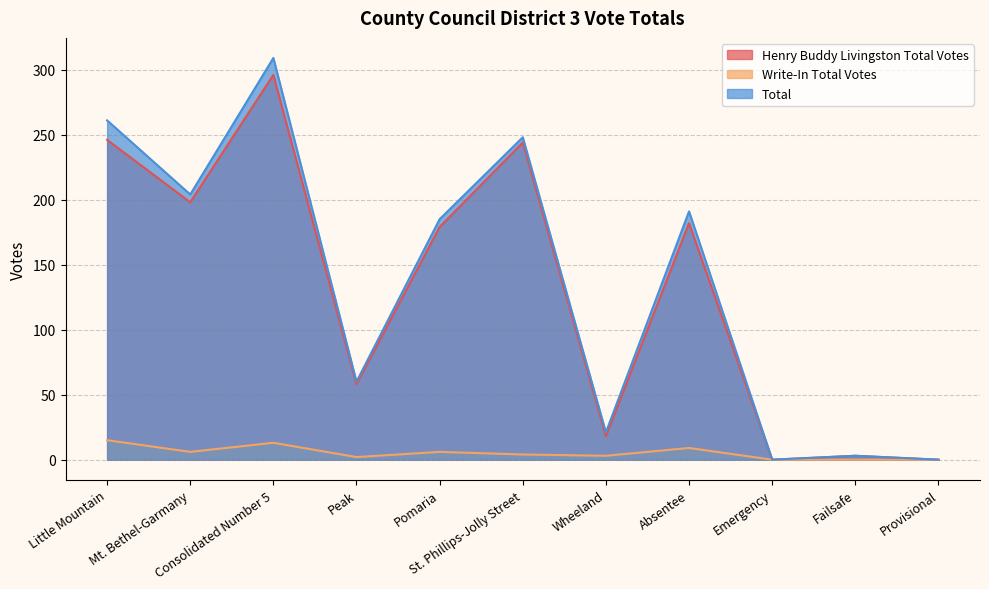

Reading left to right, transcribe all the data shown in this chart.

Henry Buddy Livingston Total Votes: Little Mountain=246	Mt. Bethel-Garmany=198	Consolidated Number 5=296	Peak=58	Pomaria=179	St. Phillips-Jolly Street=244	Wheeland=18	Absentee=182	Emergency=0	Failsafe=3	Provisional=0
Write-In Total Votes: Little Mountain=15	Mt. Bethel-Garmany=6	Consolidated Number 5=13	Peak=2	Pomaria=6	St. Phillips-Jolly Street=4	Wheeland=3	Absentee=9	Emergency=0	Failsafe=0	Provisional=0
Total: Little Mountain=261	Mt. Bethel-Garmany=204	Consolidated Number 5=309	Peak=60	Pomaria=185	St. Phillips-Jolly Street=248	Wheeland=21	Absentee=191	Emergency=0	Failsafe=3	Provisional=0